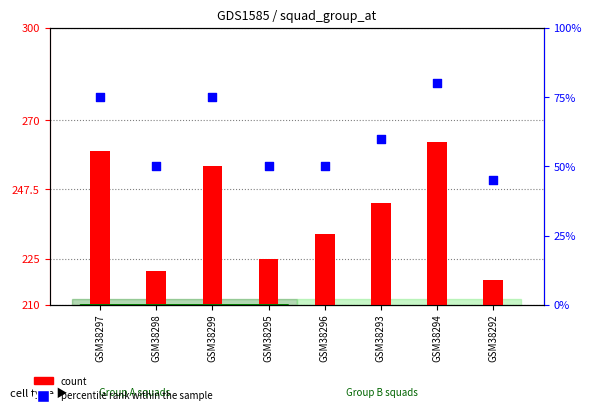

Which series contains the highest Y value?

count